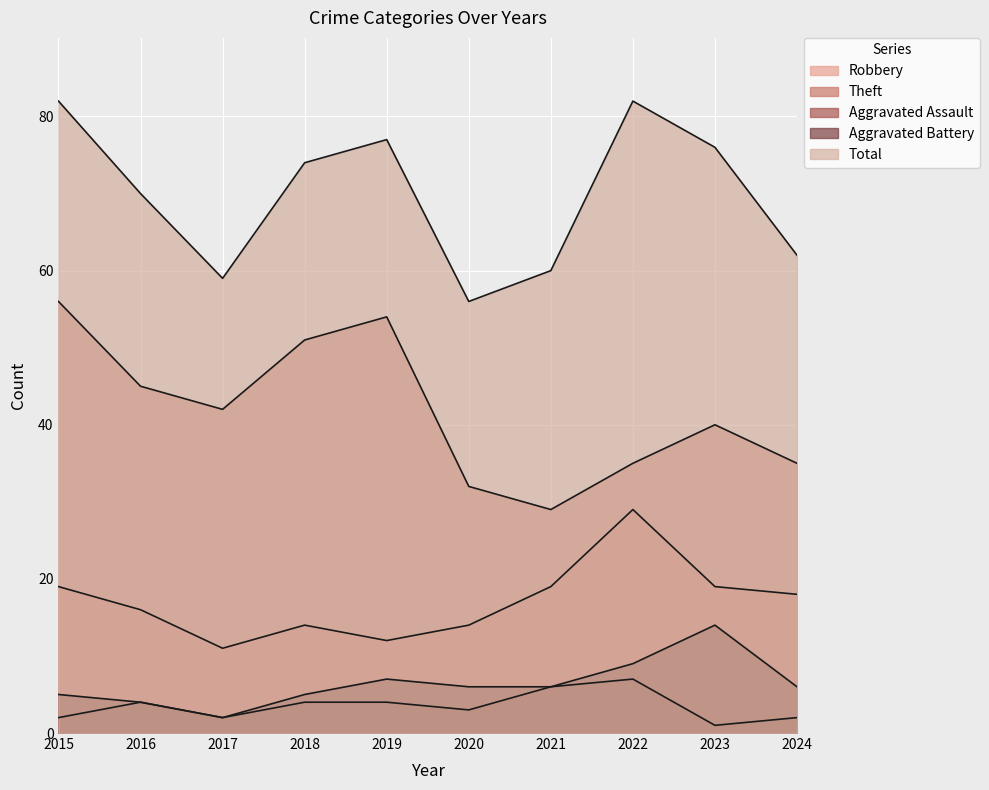

The value of Aggravated Assault at 2021 is 11. True or false?

False